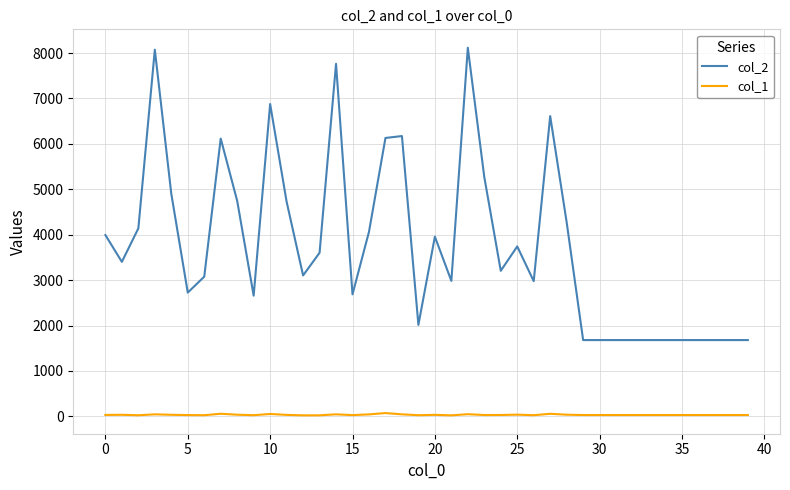

Which series has the largest total across all categories?

col_2